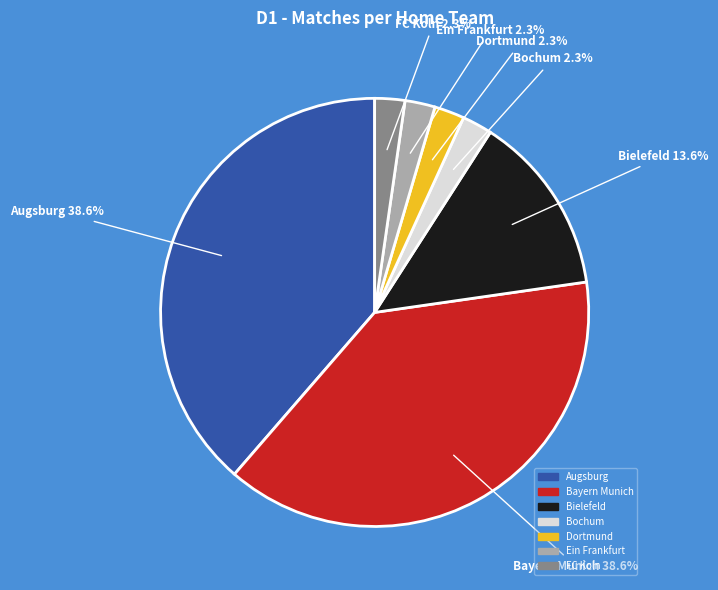

To the nearest percent, what percentage of the pie is Augsburg?

39%